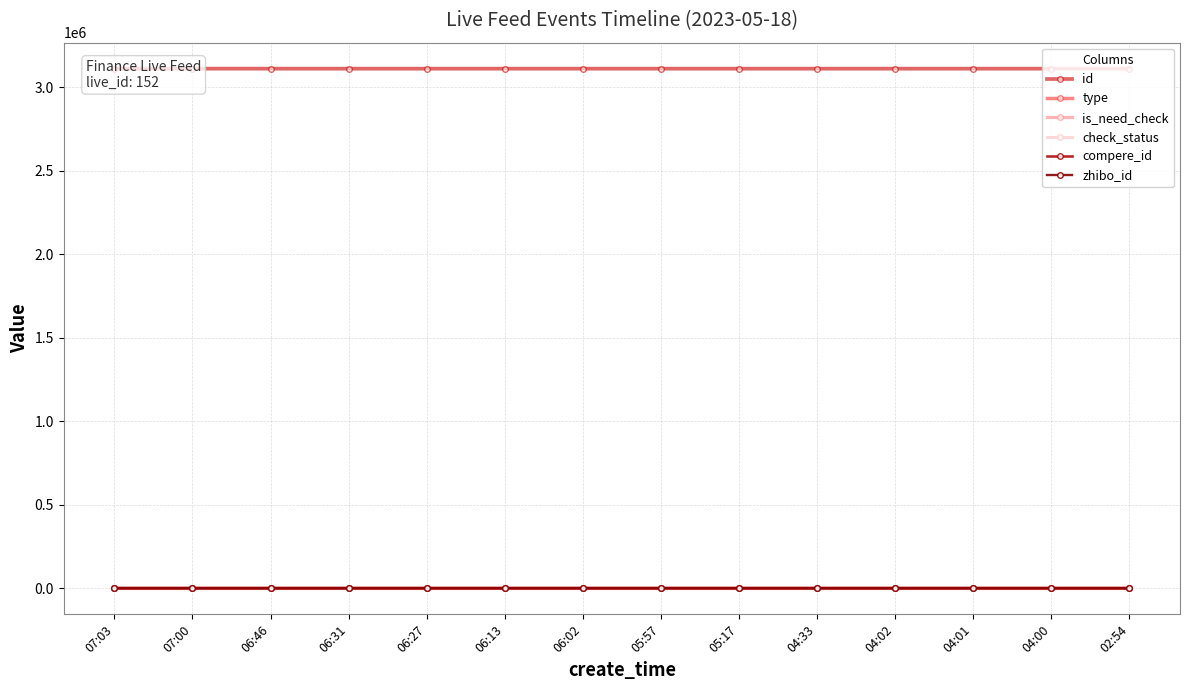

What is the lowest value of the check_status series?

1